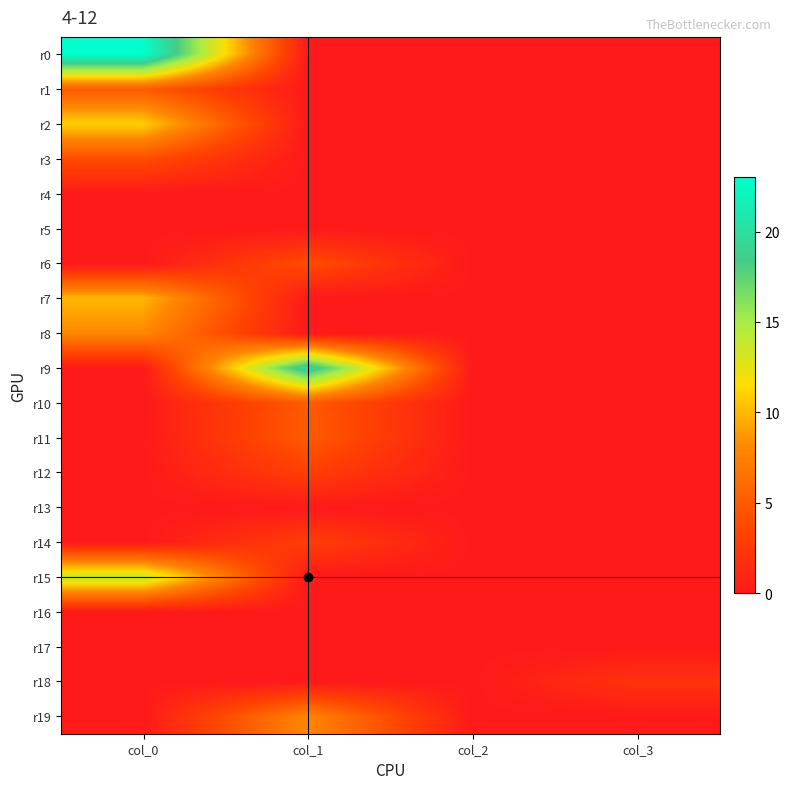

Which series has the largest range (max minus min)?

r0